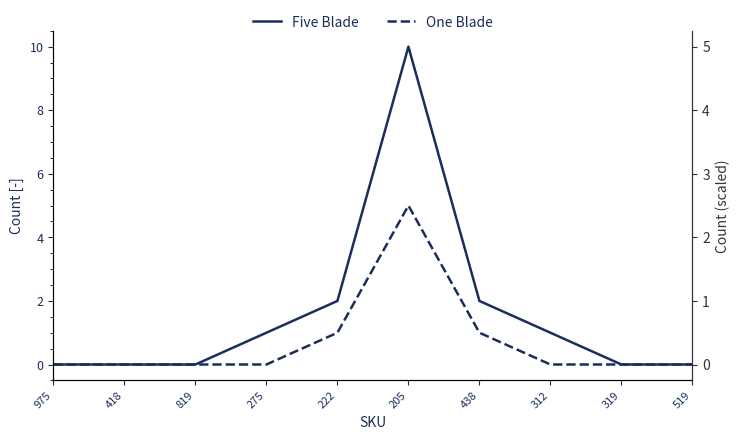

List the labels in order of One Blade value, largest first.

205, 222, 438, 975, 418, 819, 275, 312, 319, 519